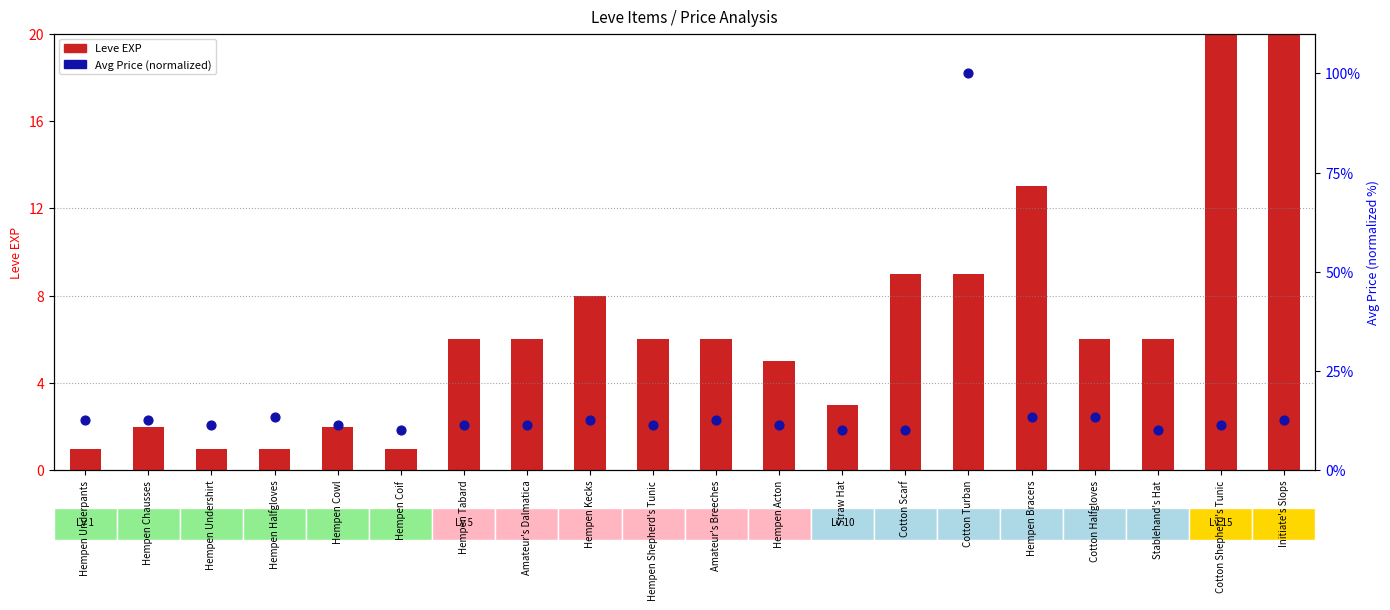

Which series has the largest Y range (max minus min)?

currentAveragePrice (normalized)